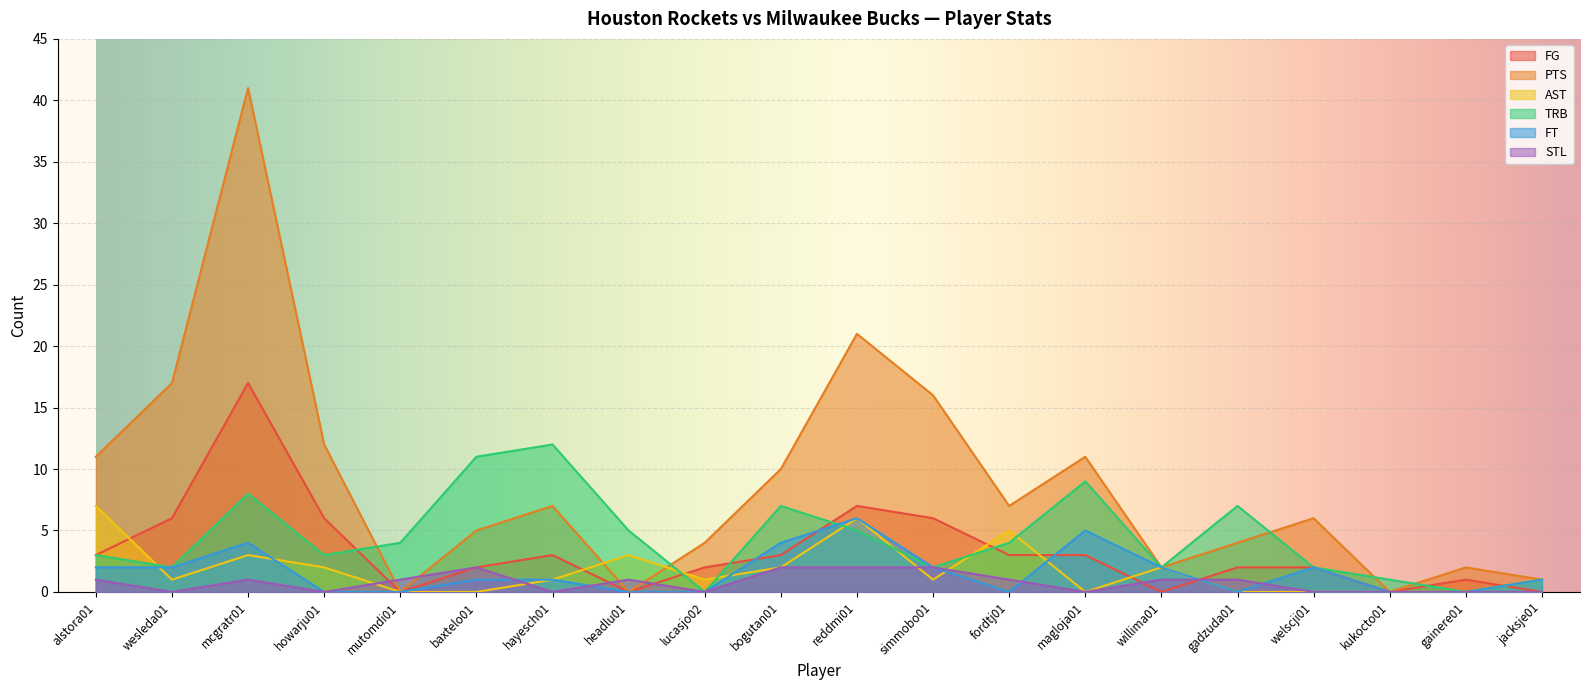

The value of FT at mcgratr01 is 4. True or false?

True